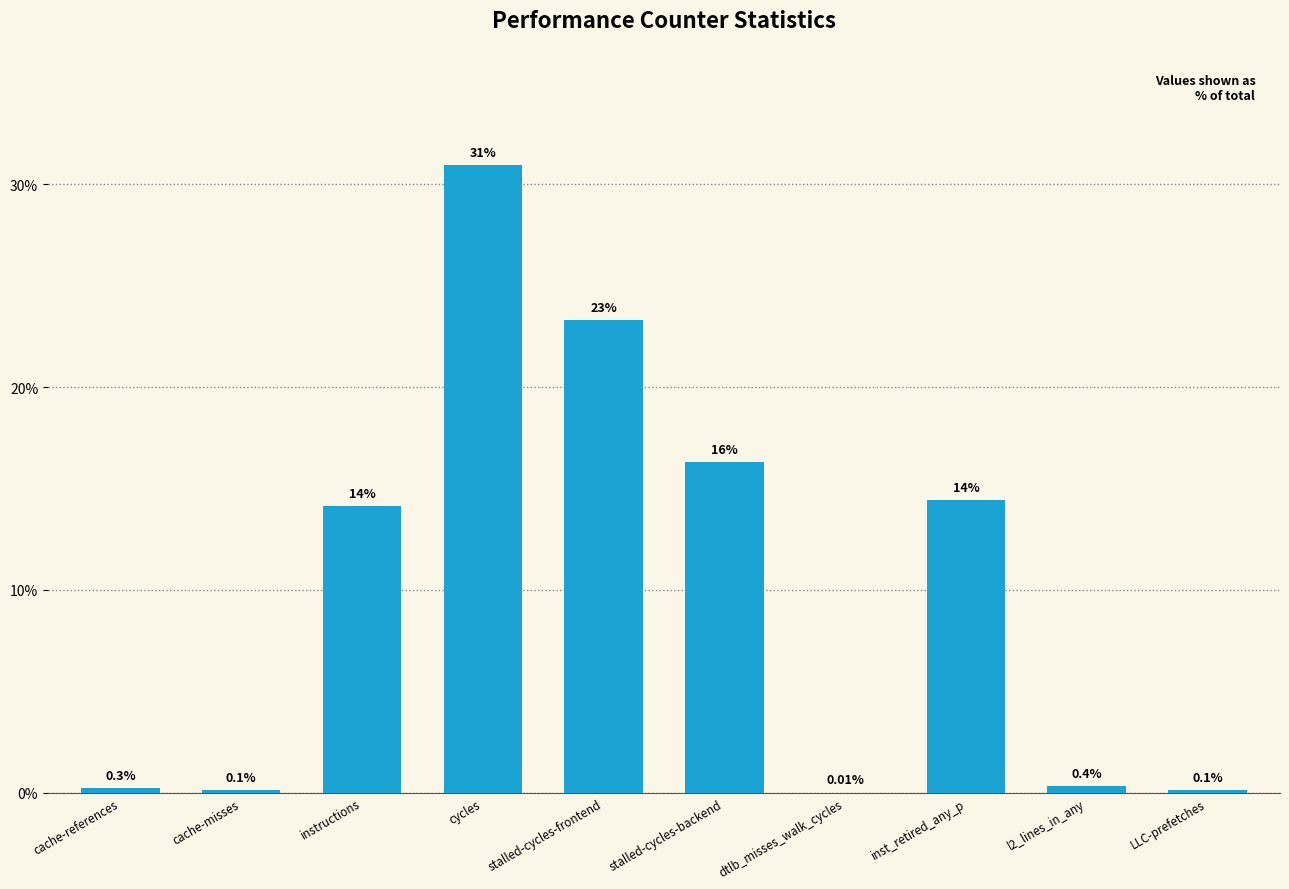

Count the number of categories in the chart.

10